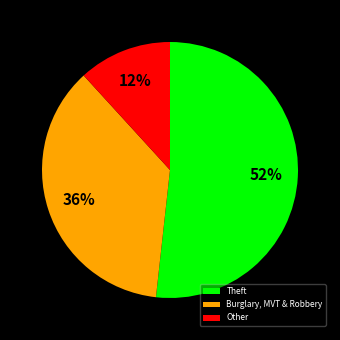

How many slices are in this pie chart?

3